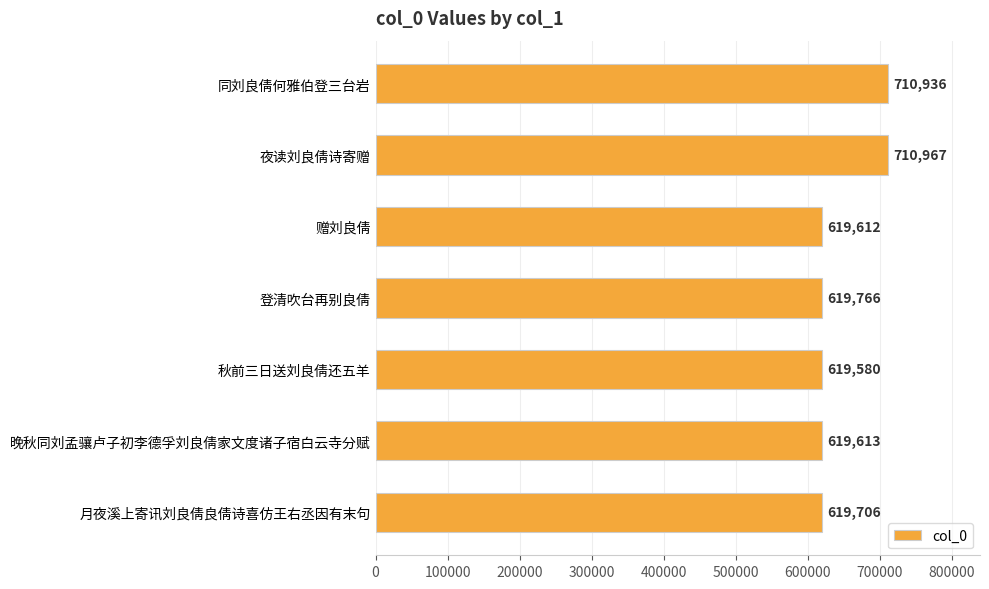

What is the greatest value displayed?

710967